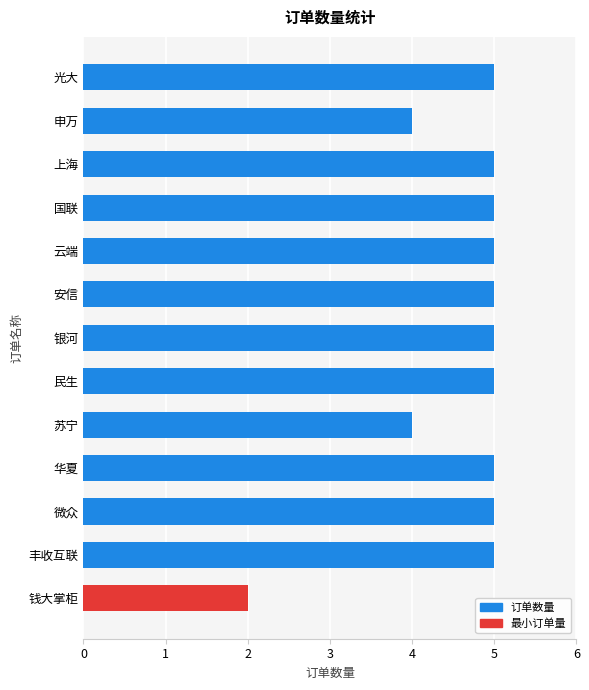

What is the difference between the second highest and minimum values?

3